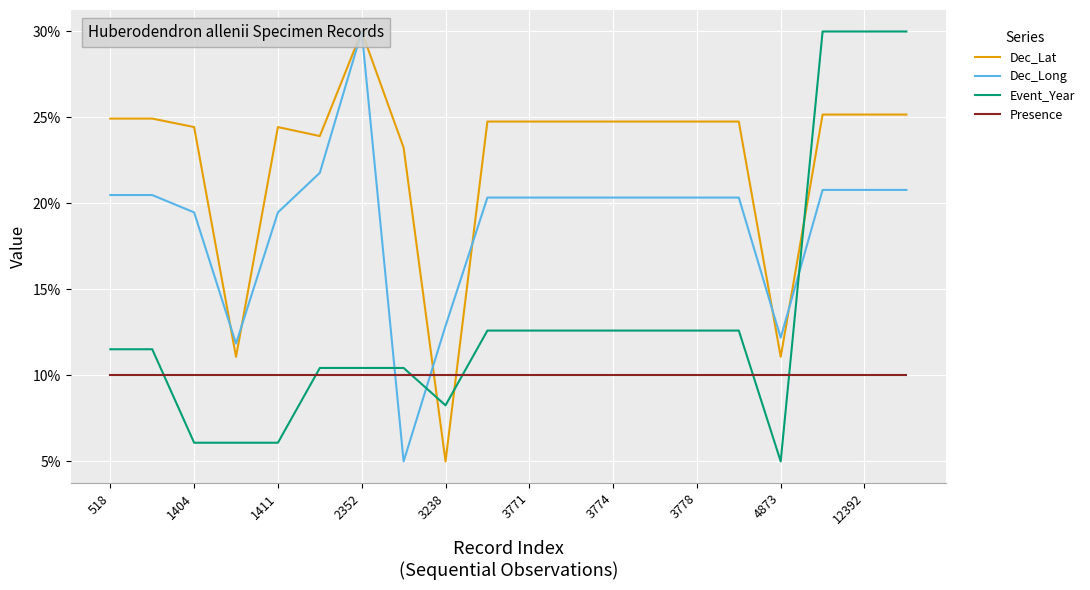

Does the chart display data point markers on the line(s)?

No